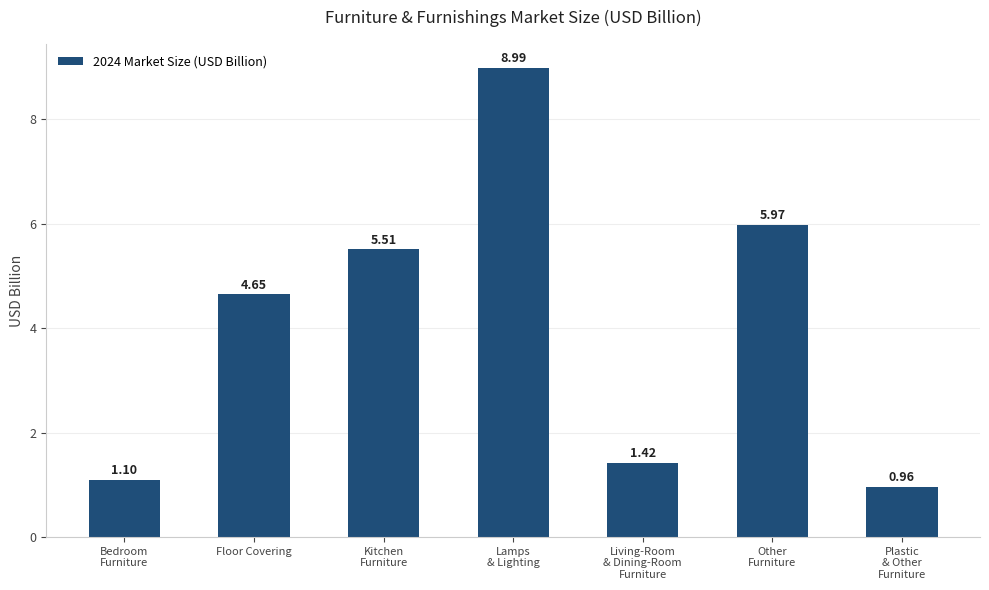

What is the sum of all values?

28.6